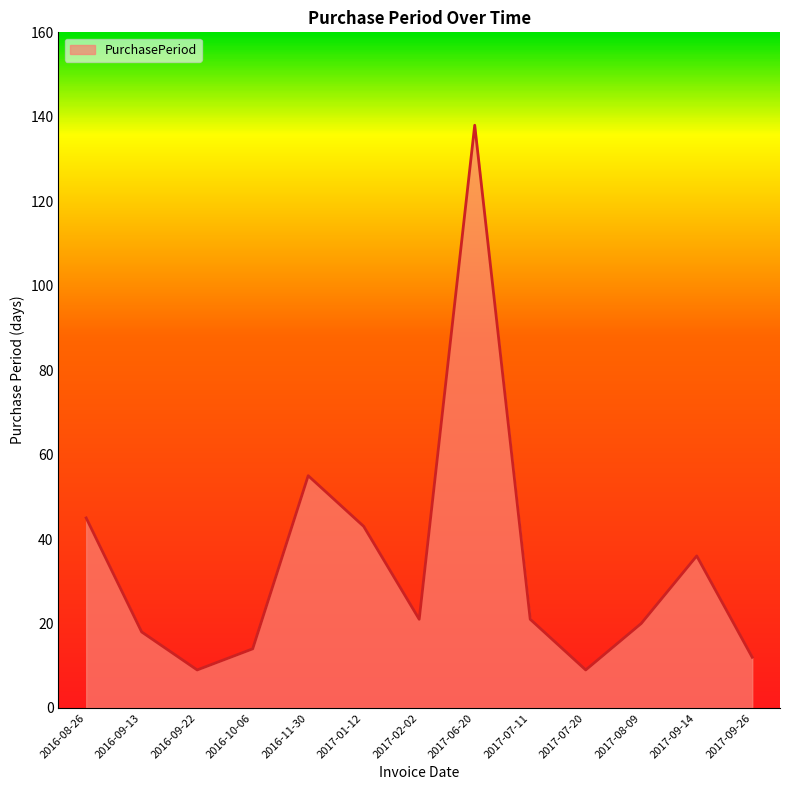

What position from the left is 2016-11-30?

5